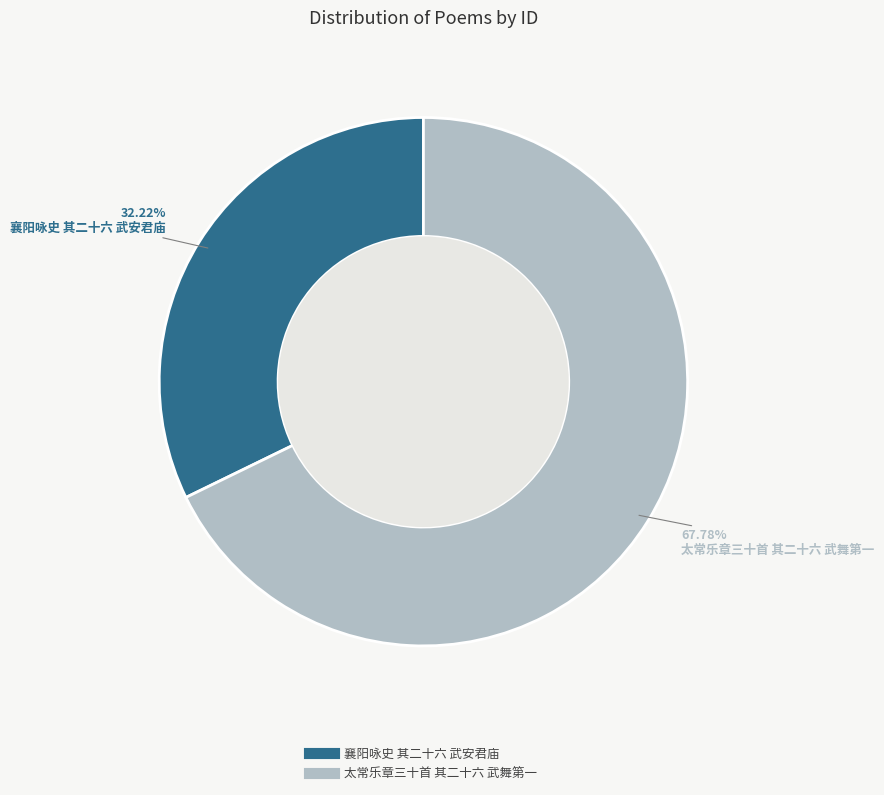

Between 襄阳咏史 其二十六 武安君庙 and 太常乐章三十首 其二十六 武舞第一, which is larger?

太常乐章三十首 其二十六 武舞第一